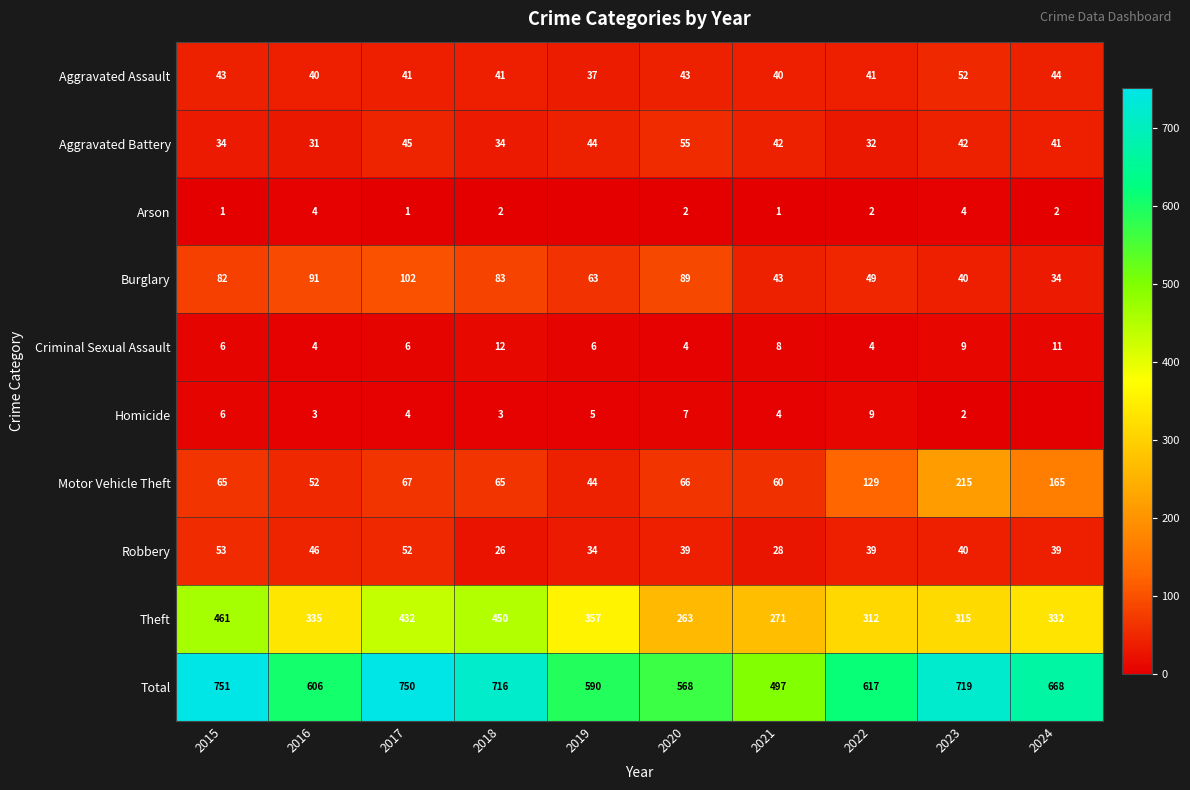

What is the difference between the Homicide values at 2023 and 2015?

4